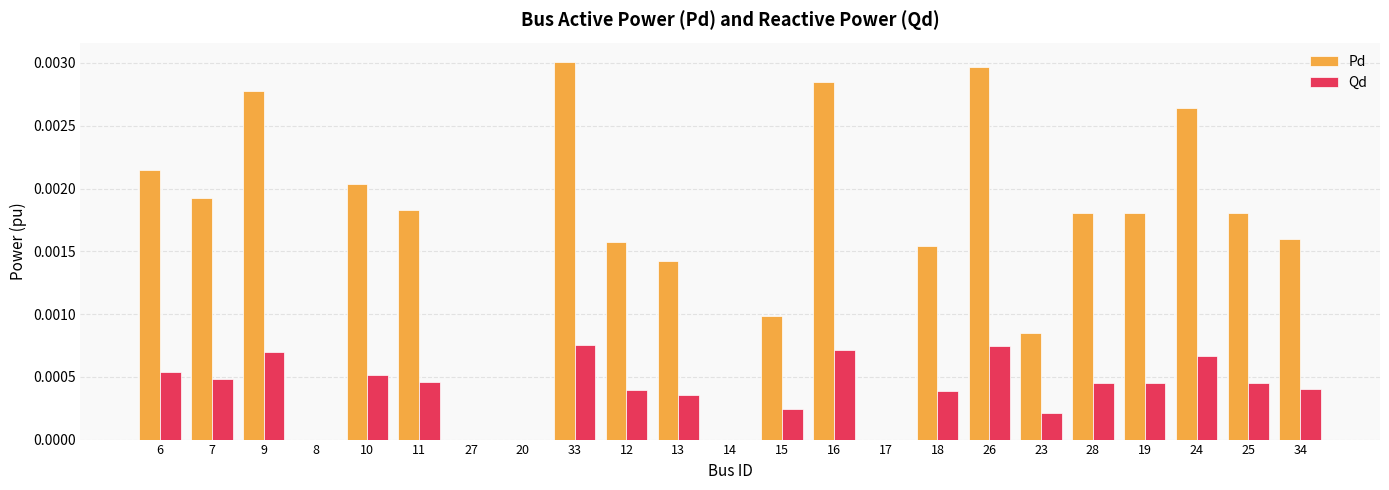

Are the bars horizontal?

No